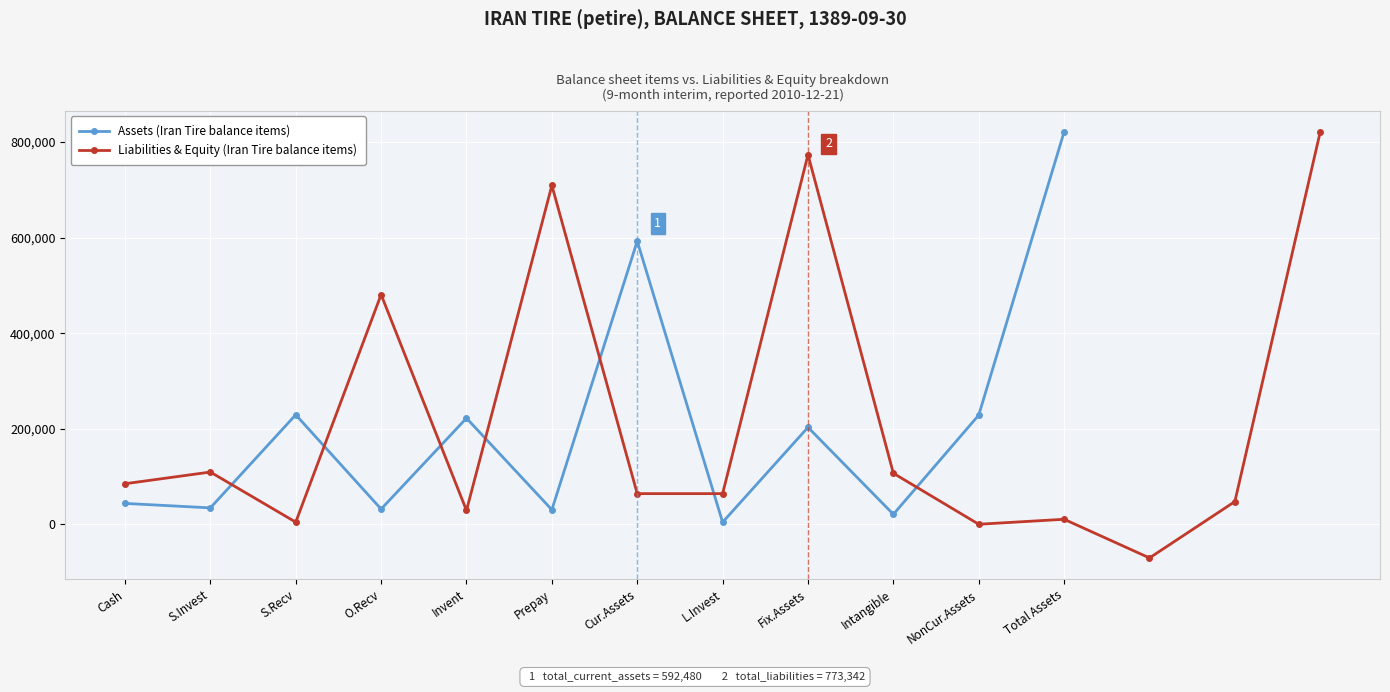

The Assets (Iran Tire balance items) series shows 118738 at Invent. True or false?

False